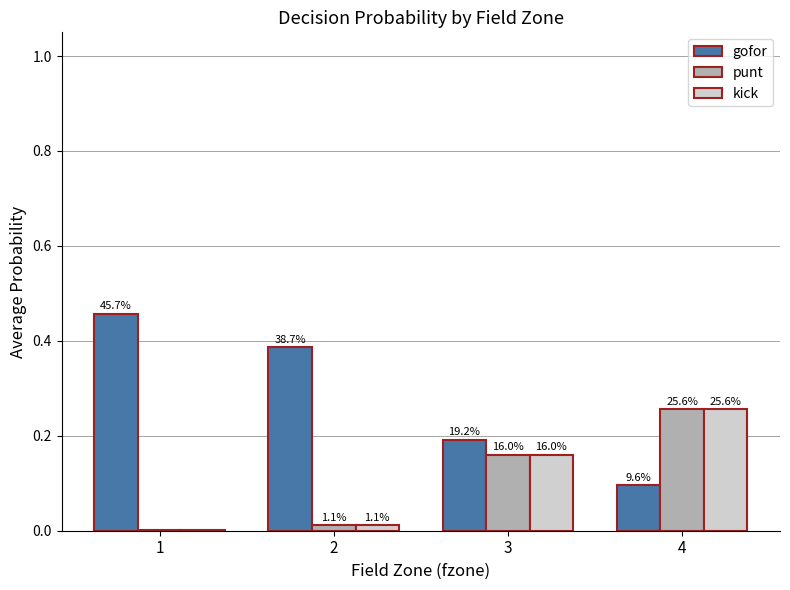

Are the bars grouped side by side (vs. stacked)?

Yes